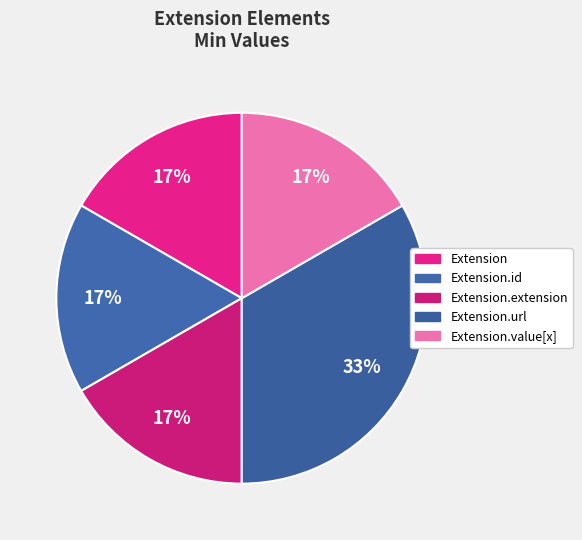

Count the number of slices in the pie.

5